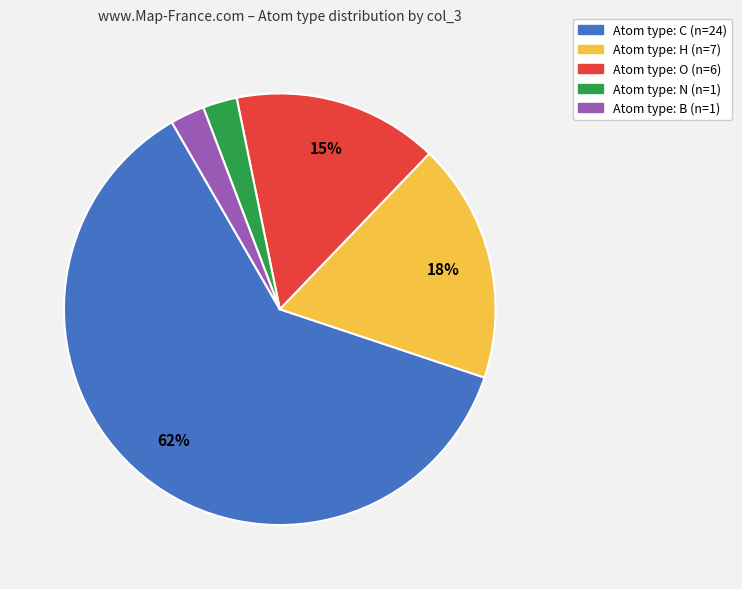

To the nearest percent, what is the average slice percentage?

20%